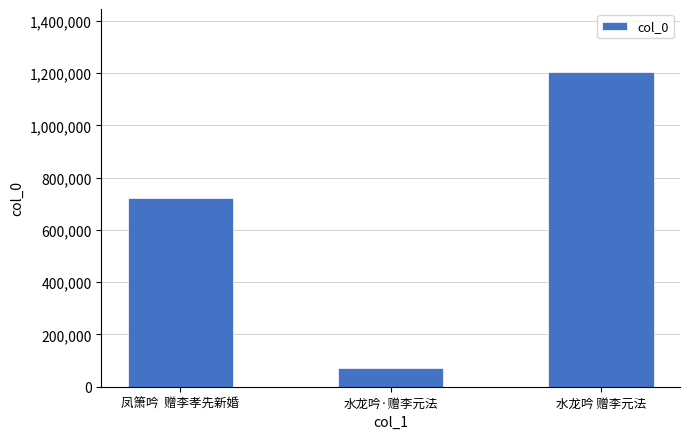

What is the difference between the maximum and second lowest values?

483717